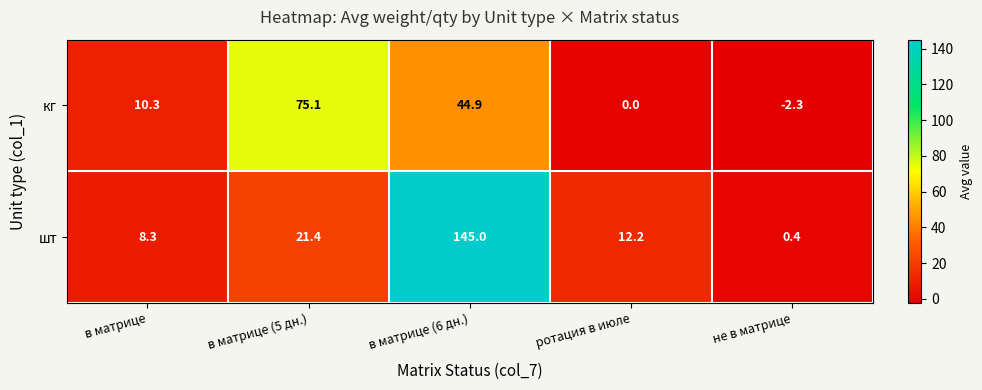

Which series has the widest spread of values?

шт